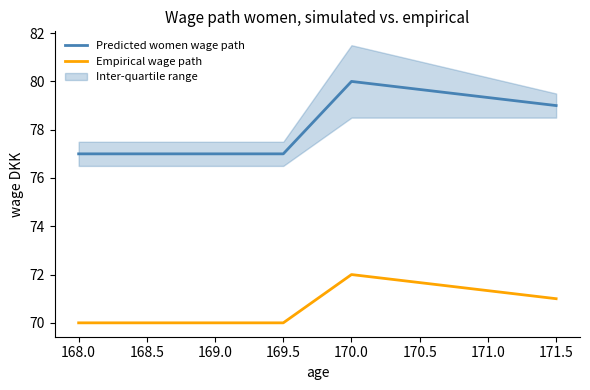

What is the value of the Predicted women wage path point at the 4th from the left?

77